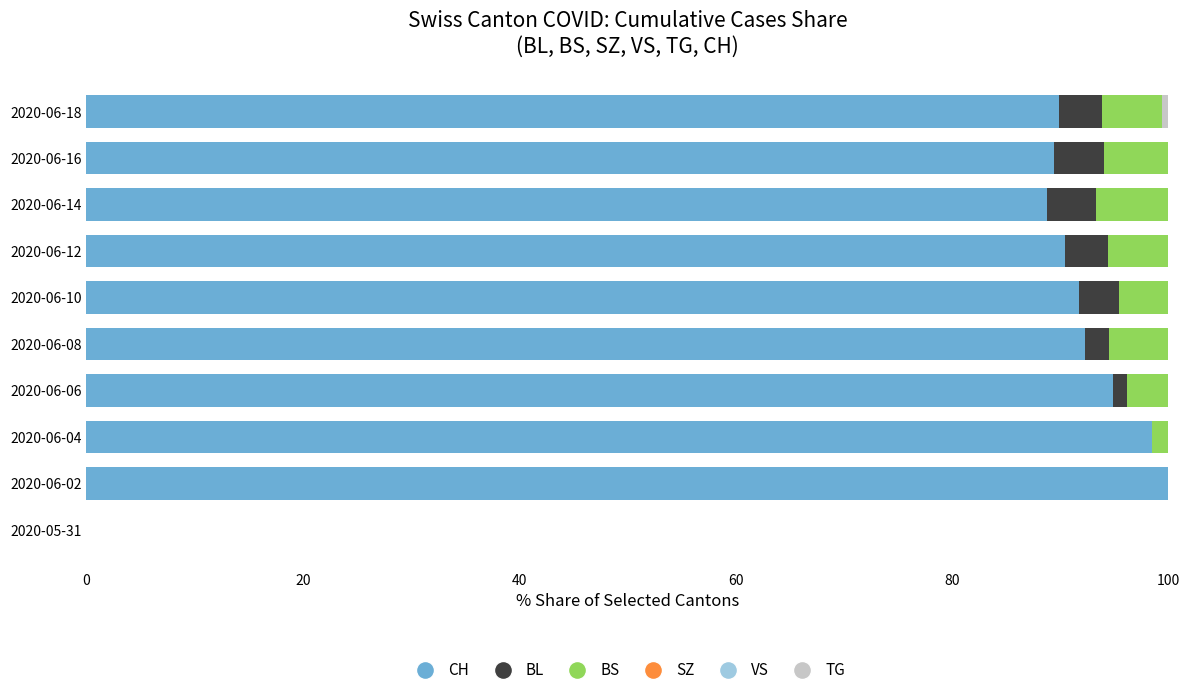

True or false: CH has a value of 90.4 at 2020-06-12.

True